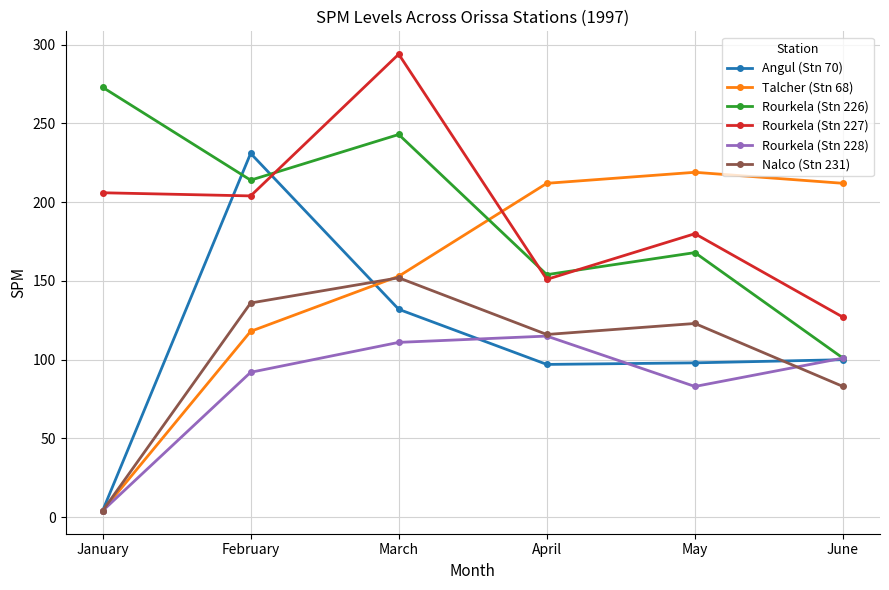

What is the value of the Rourkela (Stn 226) point at the 1st from the left?

273